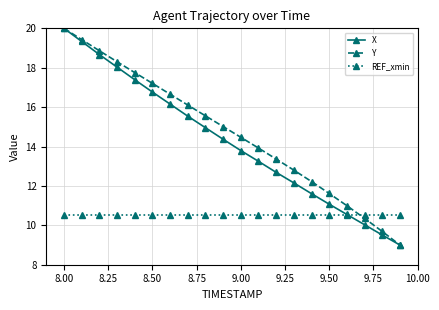

True or false: Y and REF_xmin cross at least once.

True